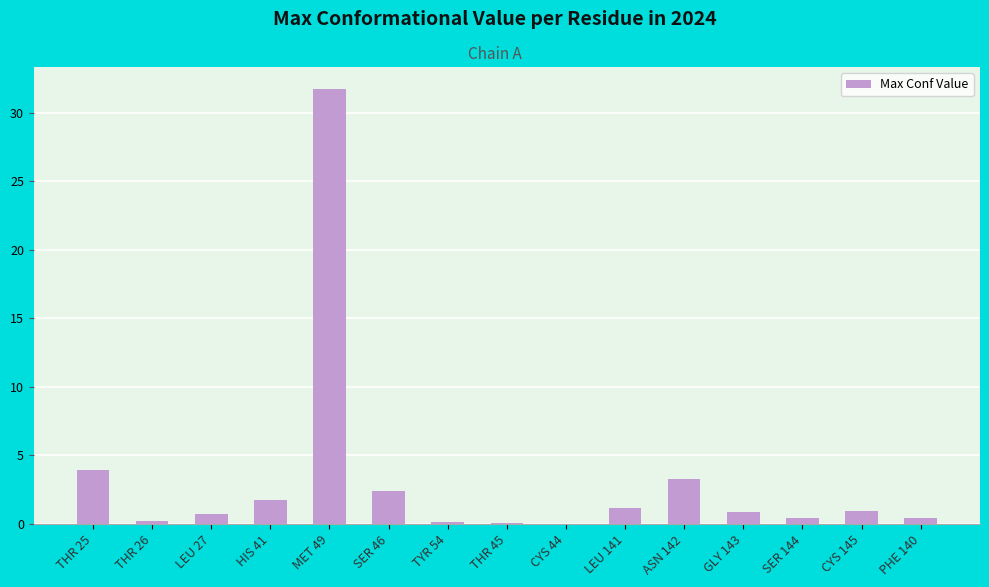

At which category does the chart reach its peak across all series?

MET 49